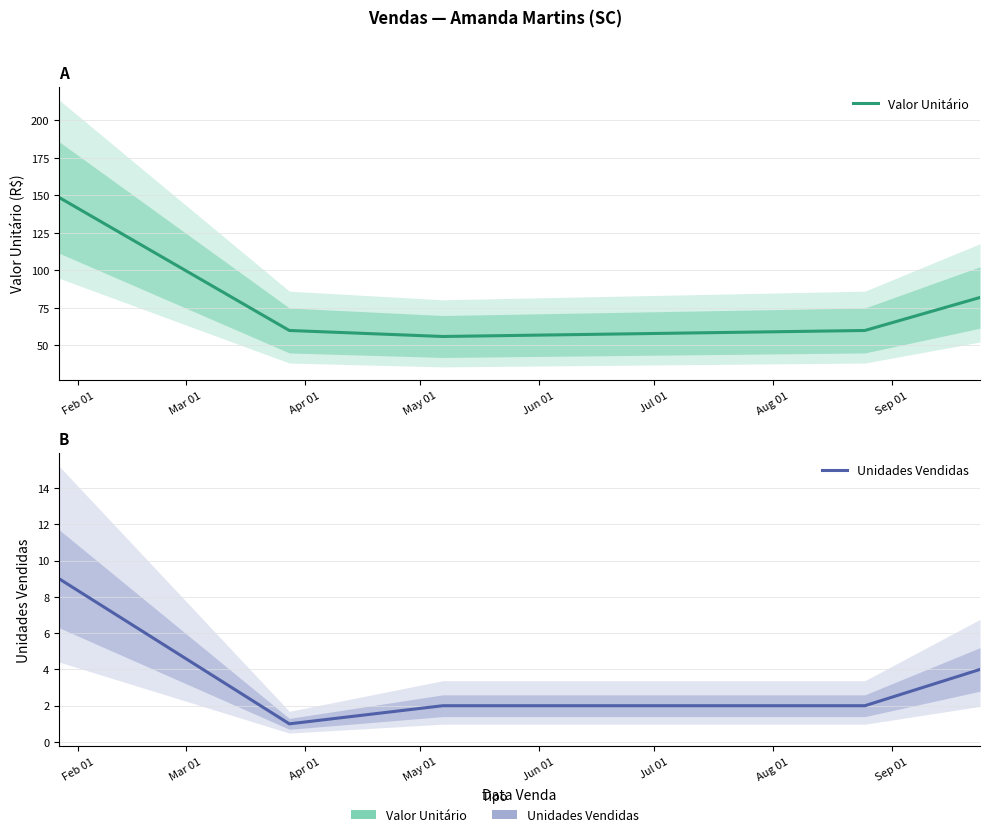

How many Unidades Vendidas values are between 2 and 4?

3